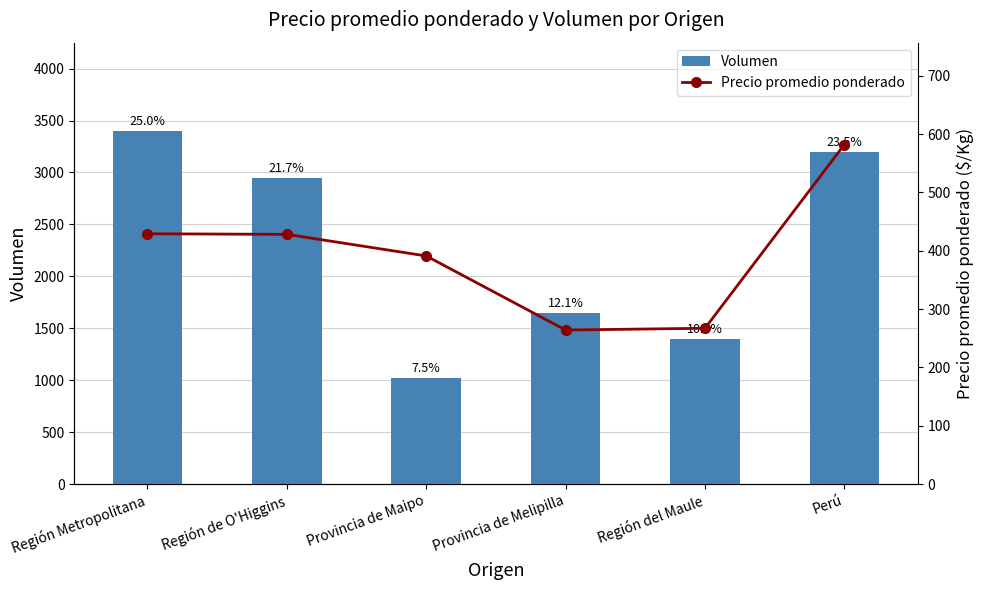

What is the difference between the maximum and second lowest values in the Volumen series?

2000